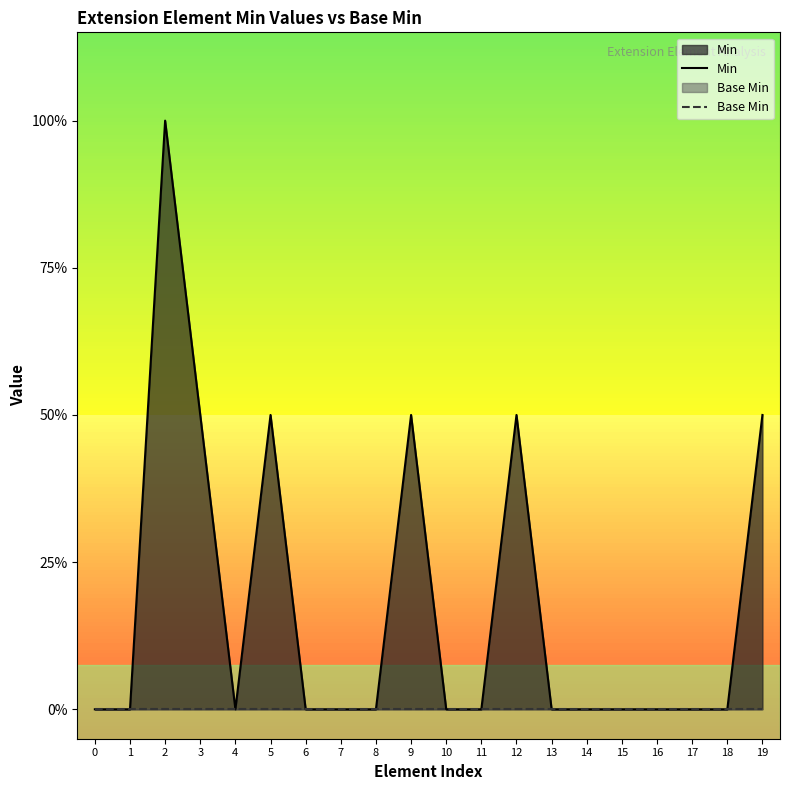

At which category does Min reach its first local peak?

2